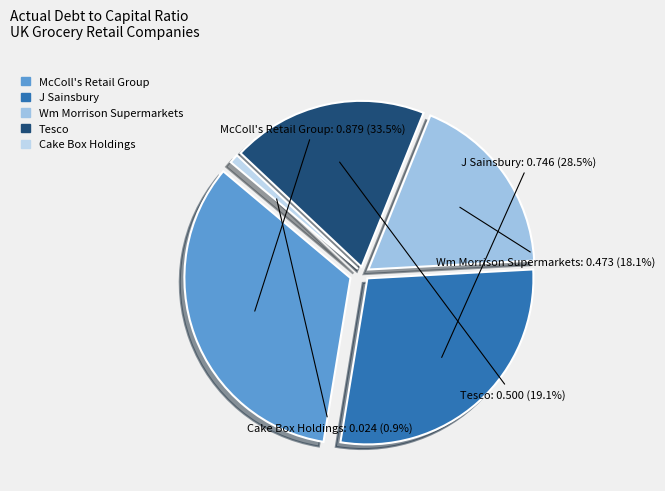

Which category has the smallest portion of the pie?

Cake Box Holdings